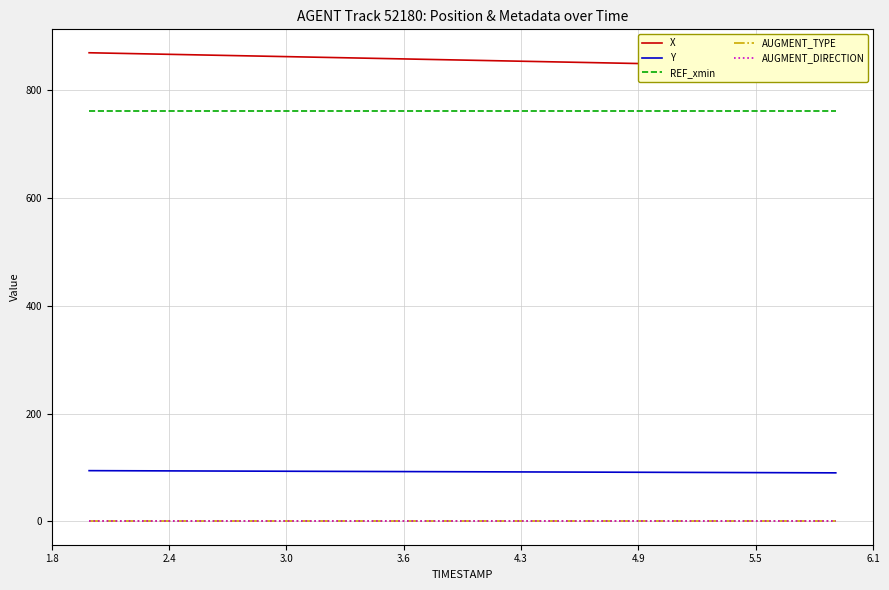

Reading left to right, transcribe all the data shown in this chart.

X: 870.0	869.3	868.6	867.9	867.2	866.5	865.8	865.1	864.4	863.7	863.0	862.3	861.6	860.9	860.2	859.5	858.8	858.1	857.4	856.7	856.0	855.3	854.7	854.0	853.3	852.6	851.9	851.2	850.5	849.8	849.1	848.4	847.7	847.0	846.3	845.6	844.9	844.1	843.4	842.7
Y: 94.0	93.9	93.8	93.7	93.6	93.5	93.4	93.3	93.2	93.1	93.0	92.9	92.8	92.7	92.6	92.5	92.3	92.2	92.1	92.0	91.9	91.8	91.7	91.6	91.5	91.4	91.3	91.2	91.1	91.0	90.9	90.8	90.7	90.6	90.5	90.4	90.3	90.2	90.1	89.9
REF_xmin: 760.9	760.9	760.9	760.9	760.9	760.9	760.9	760.9	760.9	760.9	760.9	760.9	760.9	760.9	760.9	760.9	760.9	760.9	760.9	760.9	760.9	760.9	760.9	760.9	760.9	760.9	760.9	760.9	760.9	760.9	760.9	760.9	760.9	760.9	760.9	760.9	760.9	760.9	760.9	760.9
AUGMENT_TYPE: 0.0	0.0	0.0	0.0	0.0	0.0	0.0	0.0	0.0	0.0	0.0	0.0	0.0	0.0	0.0	0.0	0.0	0.0	0.0	0.0	0.0	0.0	0.0	0.0	0.0	0.0	0.0	0.0	0.0	0.0	0.0	0.0	0.0	0.0	0.0	0.0	0.0	0.0	0.0	0.0
AUGMENT_DIRECTION: 1.0	1.0	1.0	1.0	1.0	1.0	1.0	1.0	1.0	1.0	1.0	1.0	1.0	1.0	1.0	1.0	1.0	1.0	1.0	1.0	1.0	1.0	1.0	1.0	1.0	1.0	1.0	1.0	1.0	1.0	1.0	1.0	1.0	1.0	1.0	1.0	1.0	1.0	1.0	1.0